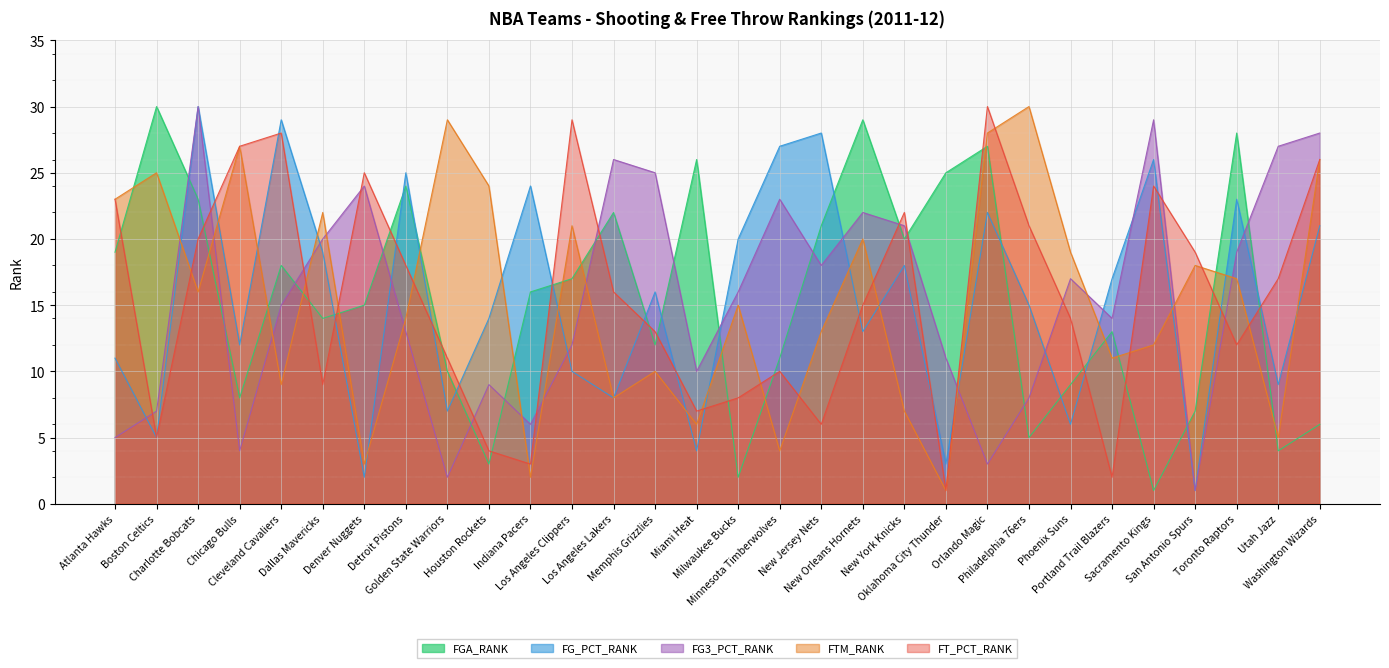

At which category is the sum across all series the highest?

Charlotte Bobcats